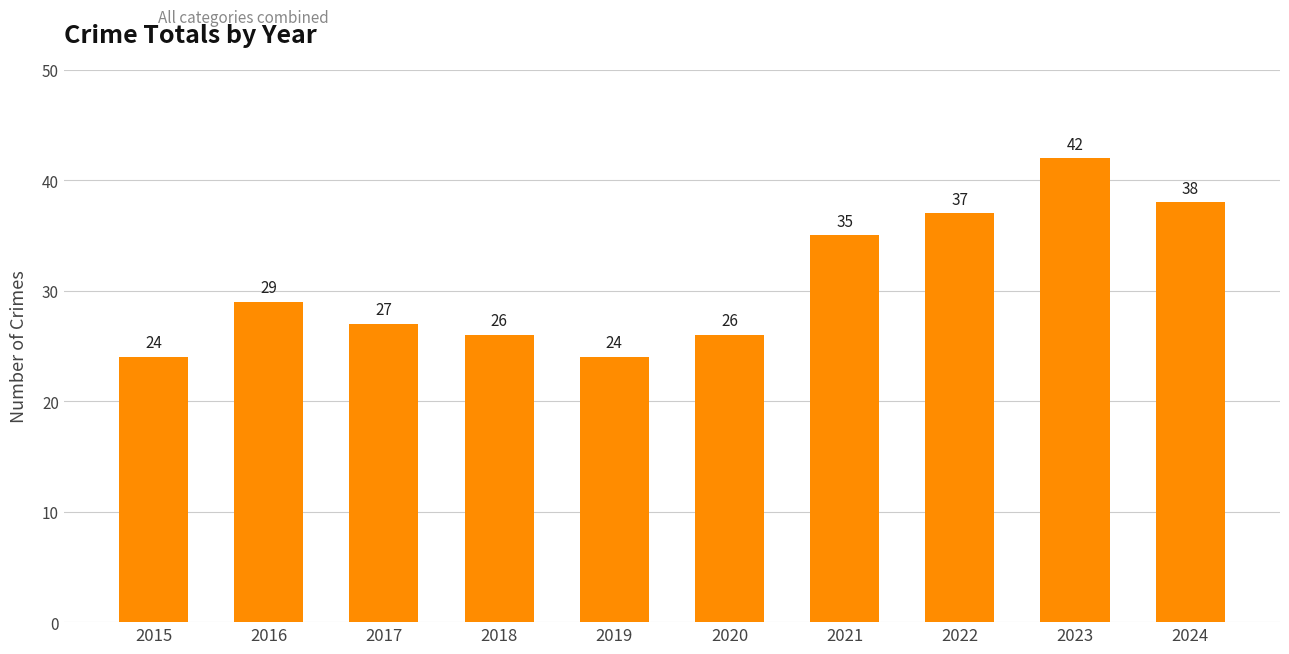

Are the bars grouped side by side (vs. stacked)?

No